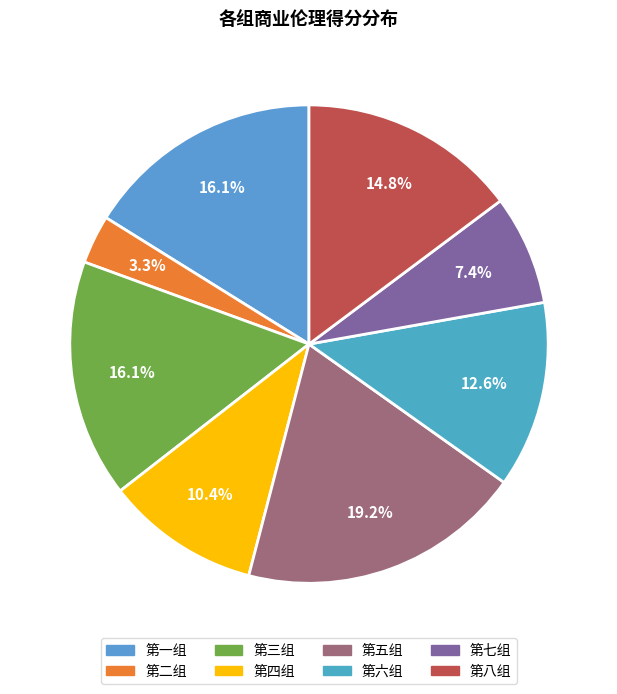

To the nearest percent, what is the combined percentage of 第三组 and 第四组?

27%